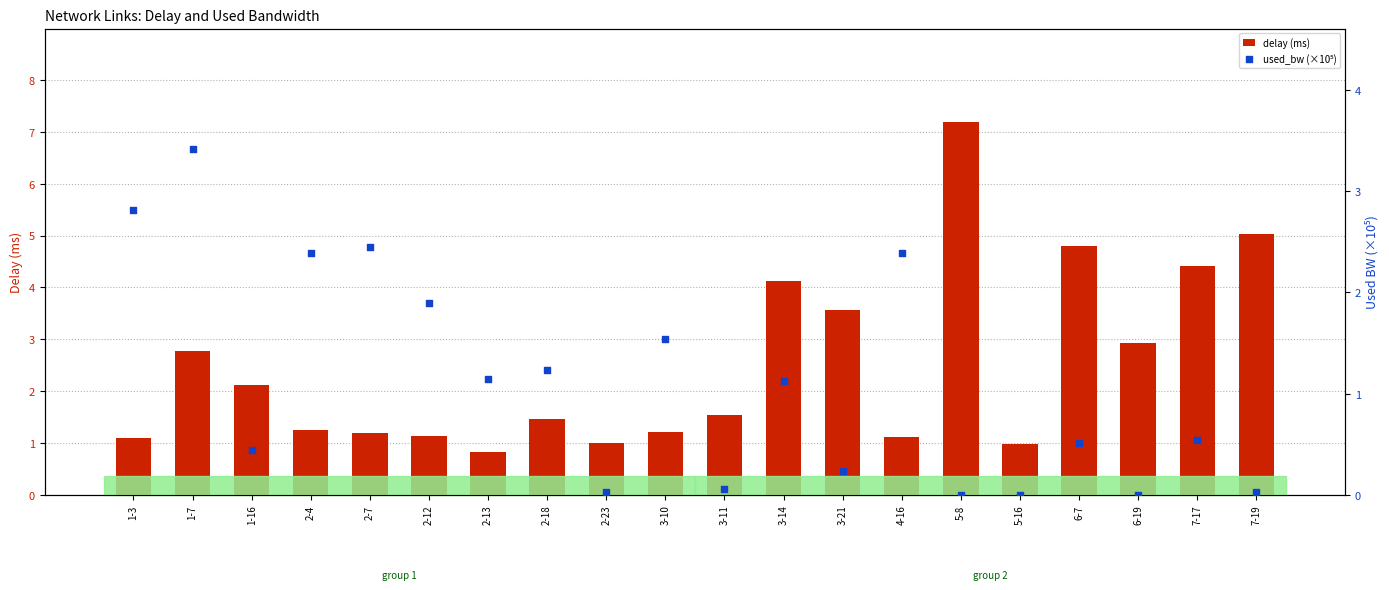

Which series reaches the maximum Y coordinate?

delay (ms)